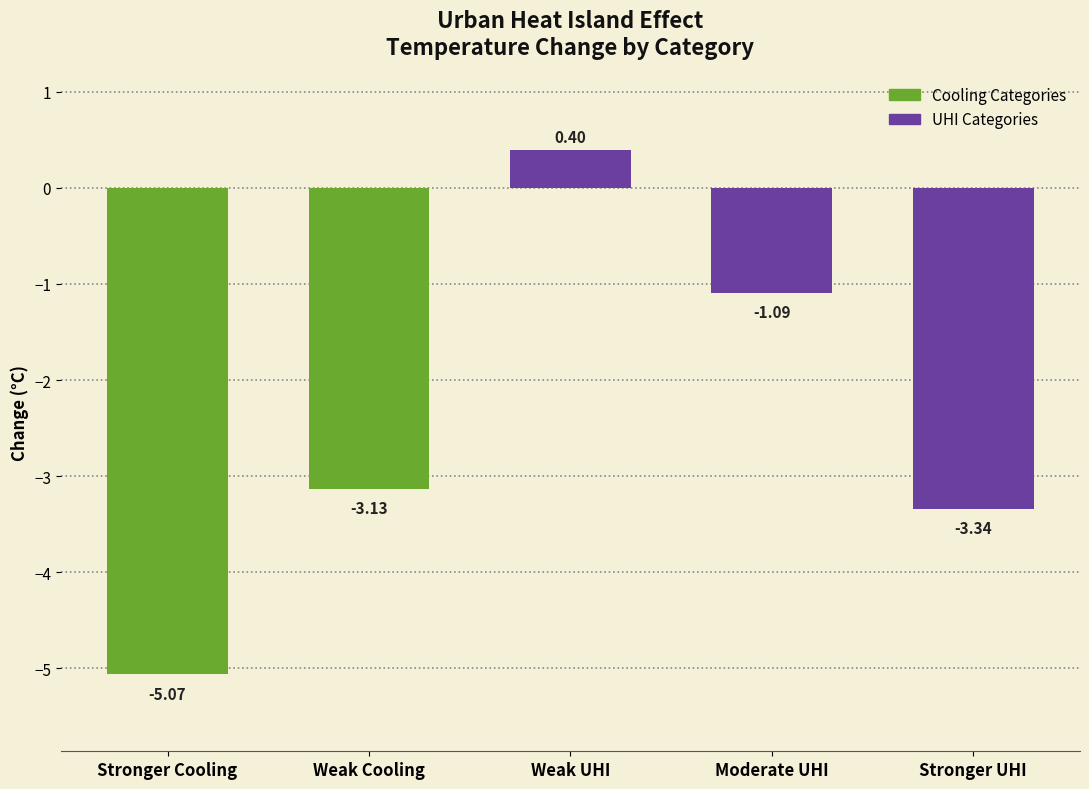

Where does the data first go above -3?

Weak UHI